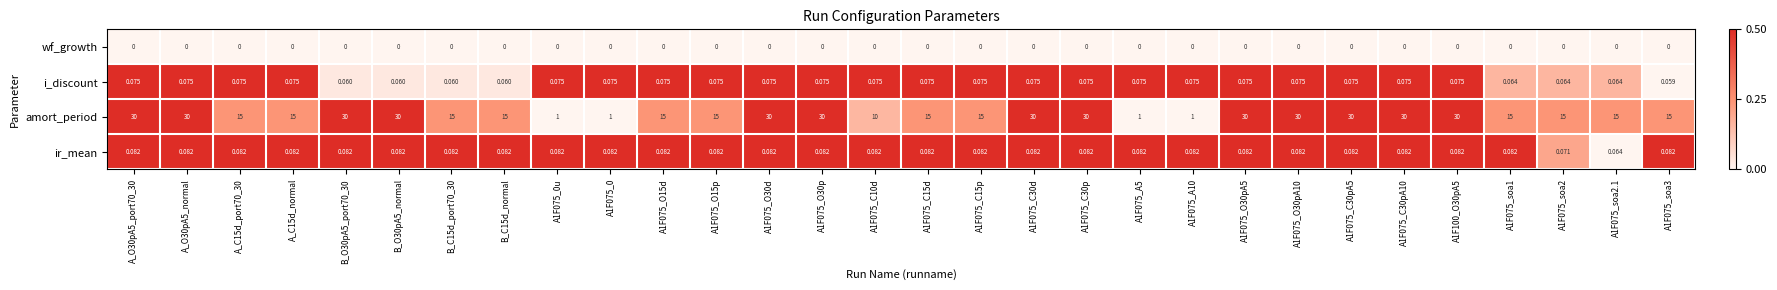

Rank the series at A1F075_O15p from highest to lowest value.

amort_period, ir_mean, i_discount, wf_growth